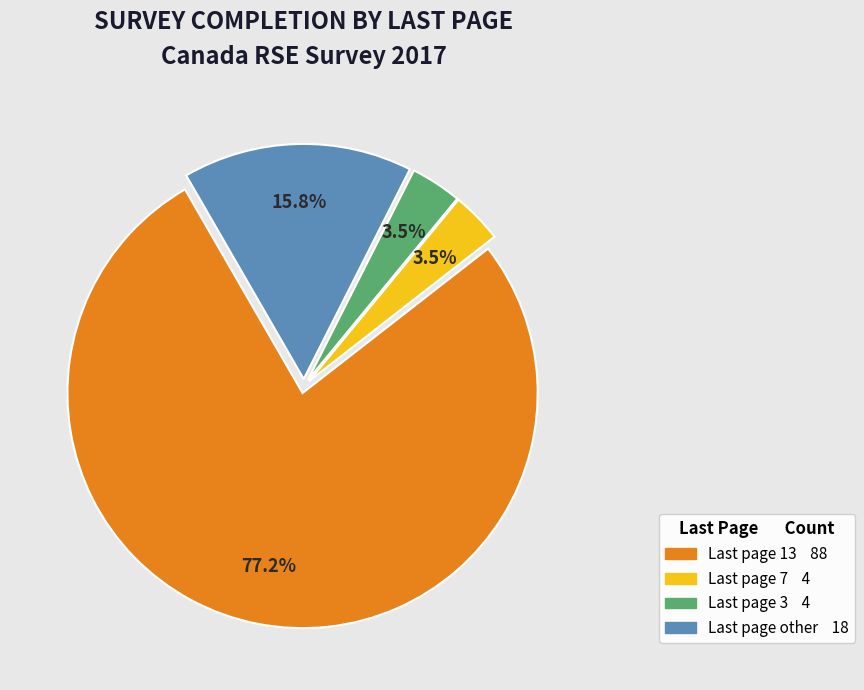

Count the number of slices in the pie.

4